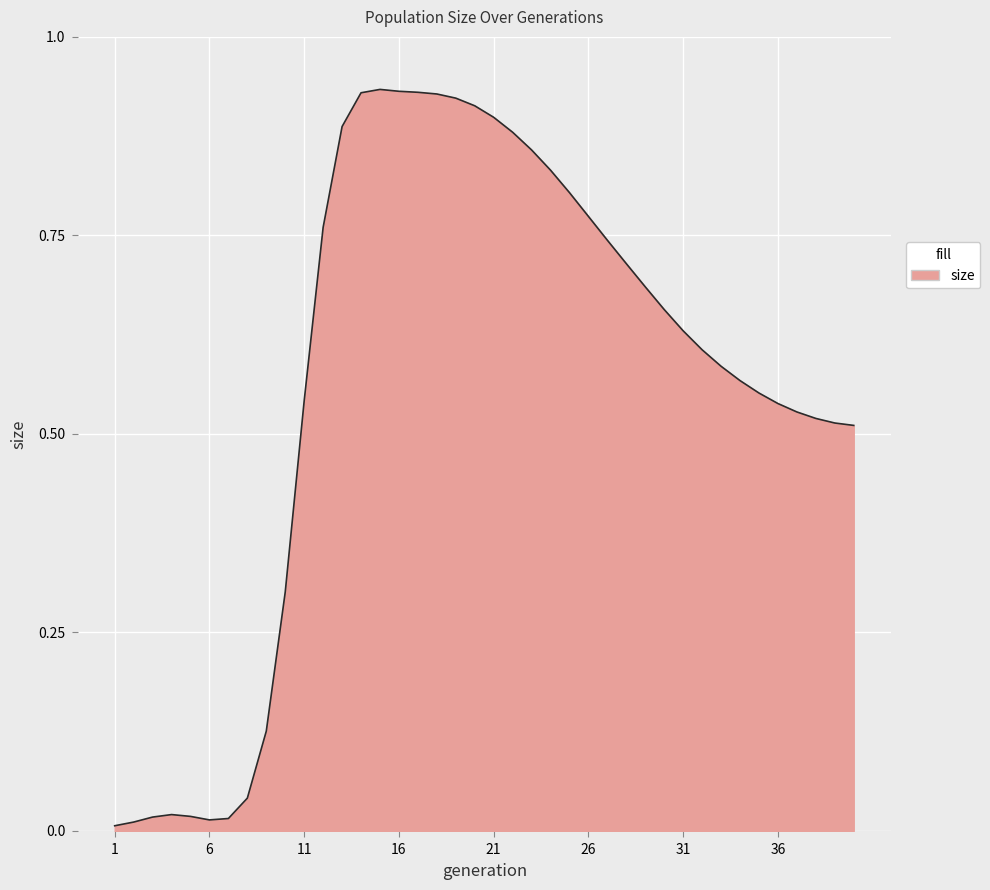

How many lines are shown in the chart?

1